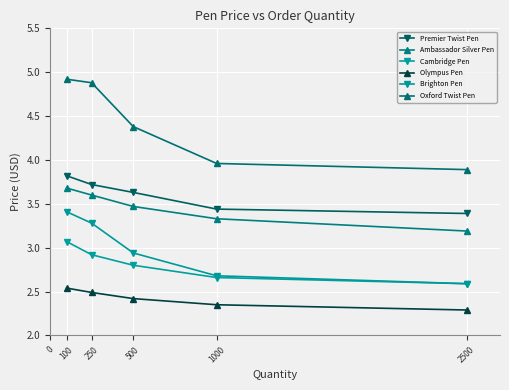

What is the difference between the maximum and minimum values in the Ambassador Silver Pen series?

0.5